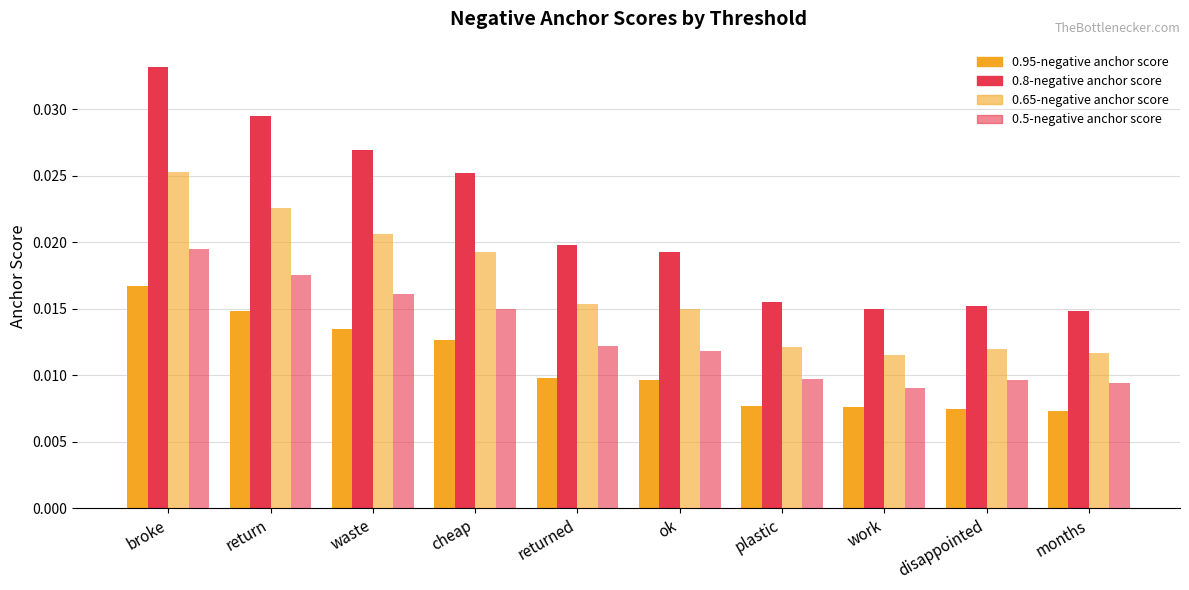

Does the chart contain stacked bars?

No